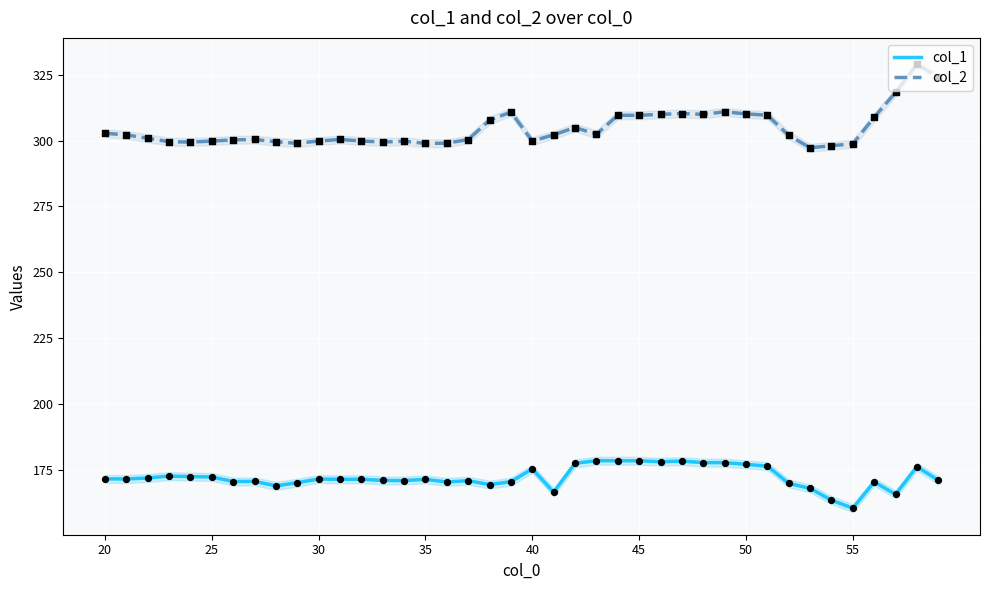

At how many categories does at least one series exceed 185?

40